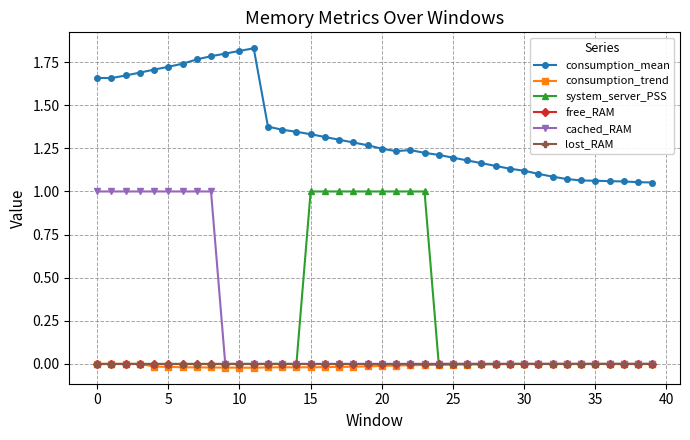

Does the chart have visible grid lines?

Yes